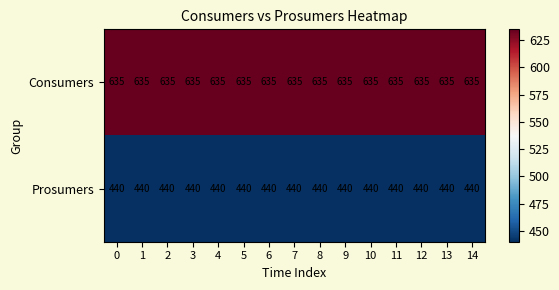

At 11, list the series in order from smallest to largest.

Prosumers, Consumers